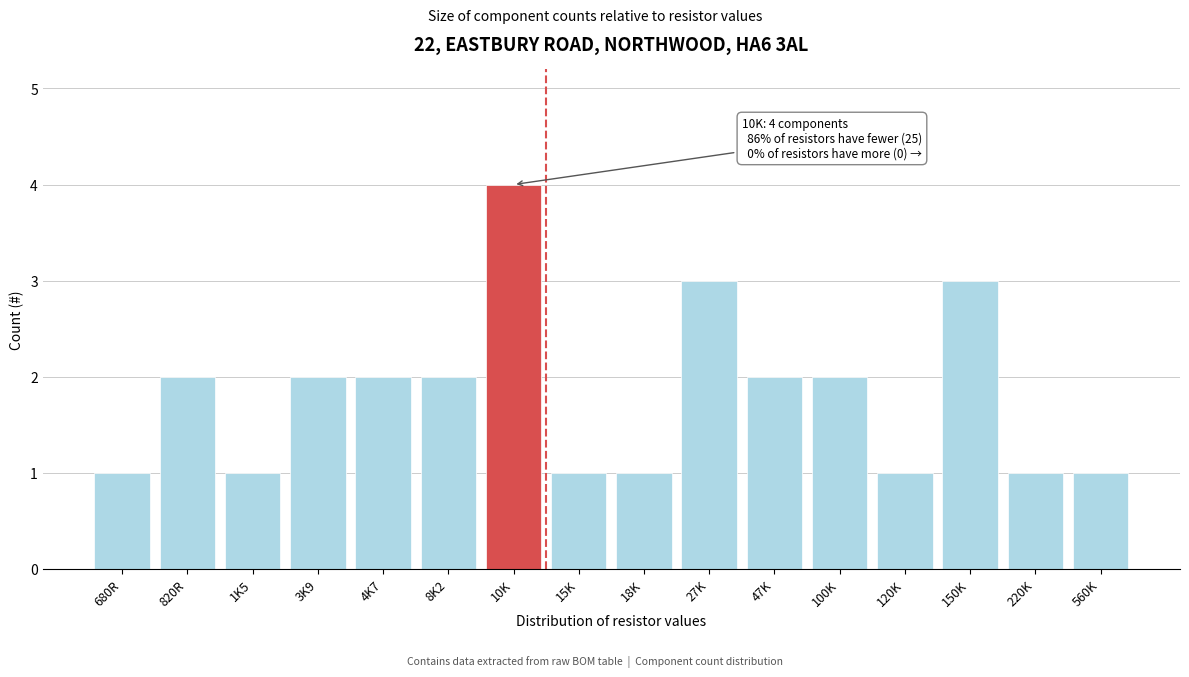

Reading left to right, what are all the values shown in this chart?

680R=1	820R=2	1K5=1	3K9=2	4K7=2	8K2=2	10K=4	15K=1	18K=1	27K=3	47K=2	100K=2	120K=1	150K=3	220K=1	560K=1